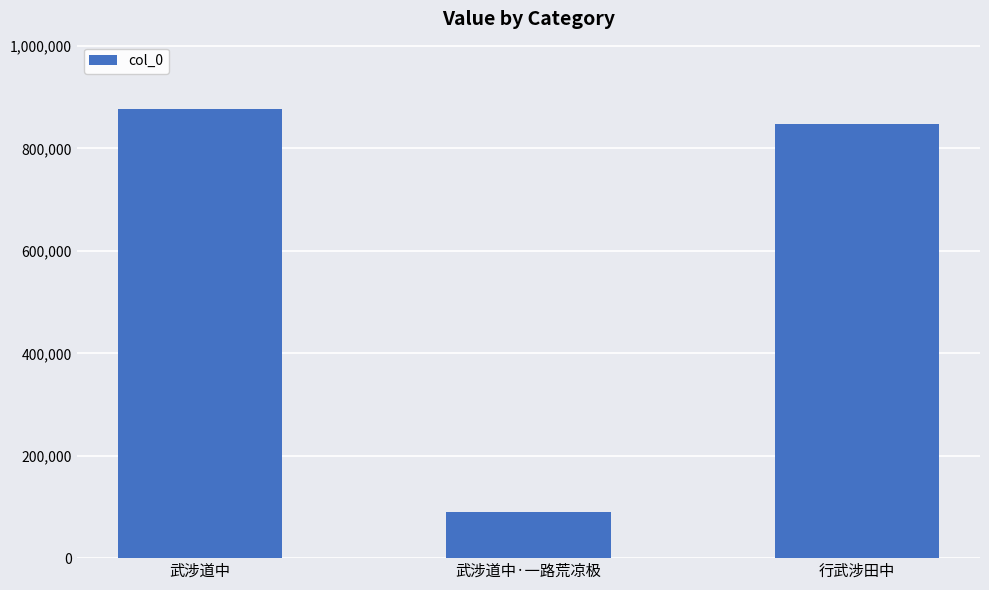

Reading right to left, transcribe all the data shown in this chart.

848232	89405	876997